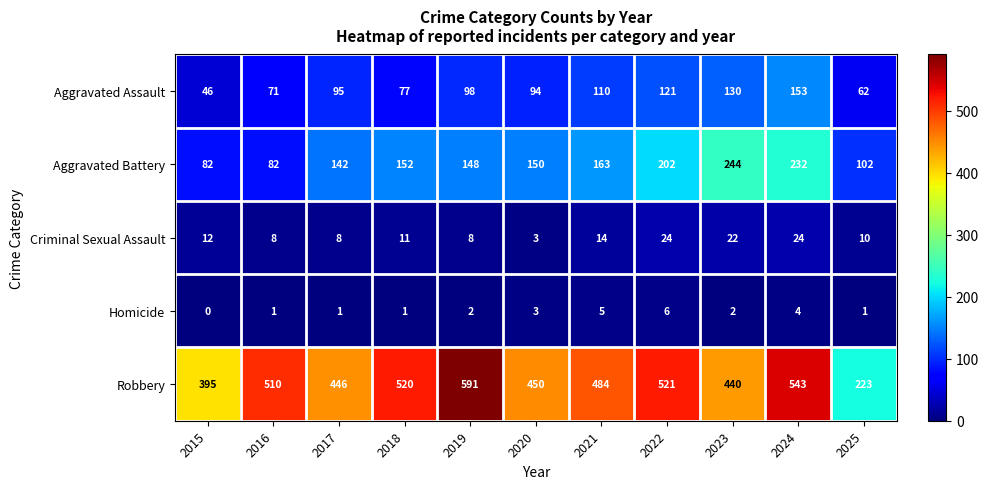

Rank the series by their maximum value, from highest to lowest.

Robbery, Aggravated Battery, Aggravated Assault, Criminal Sexual Assault, Homicide